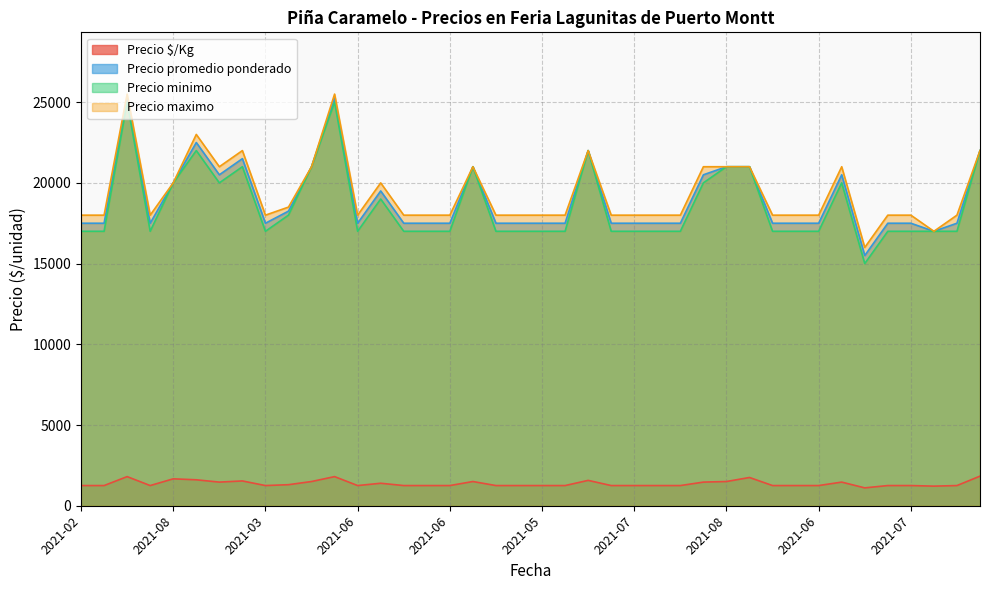

How many lines are shown in the chart?

4